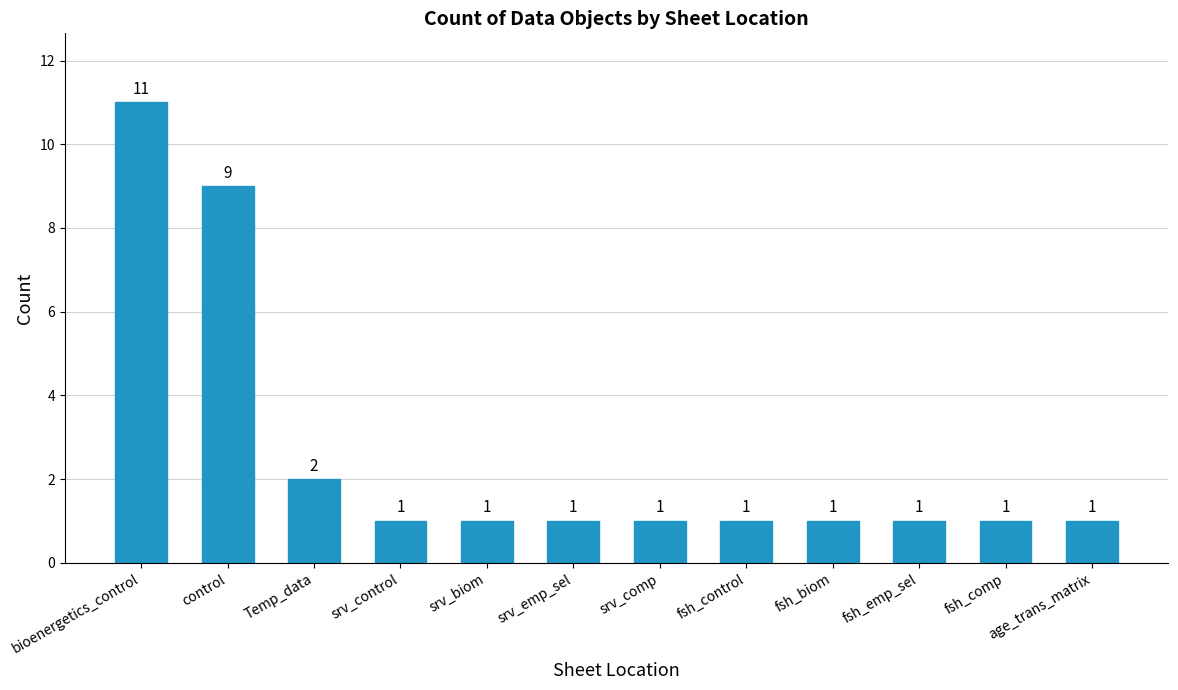

How many values are between 1 and 2?

10